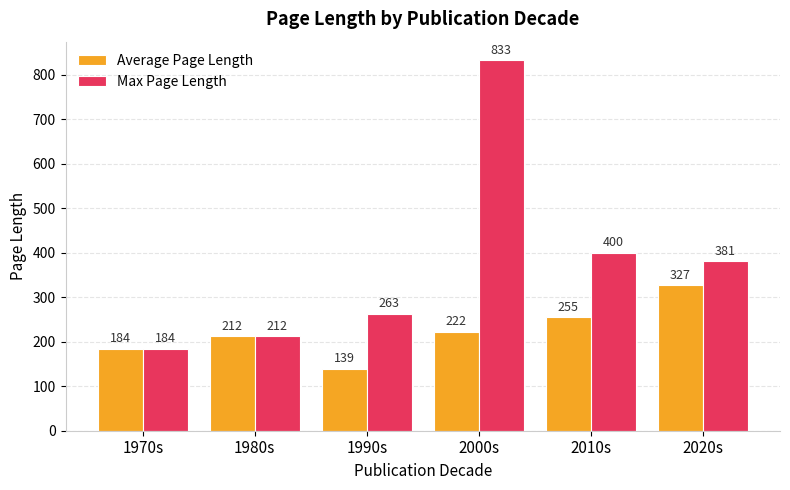

Which series has the widest spread of values?

Max Page Length